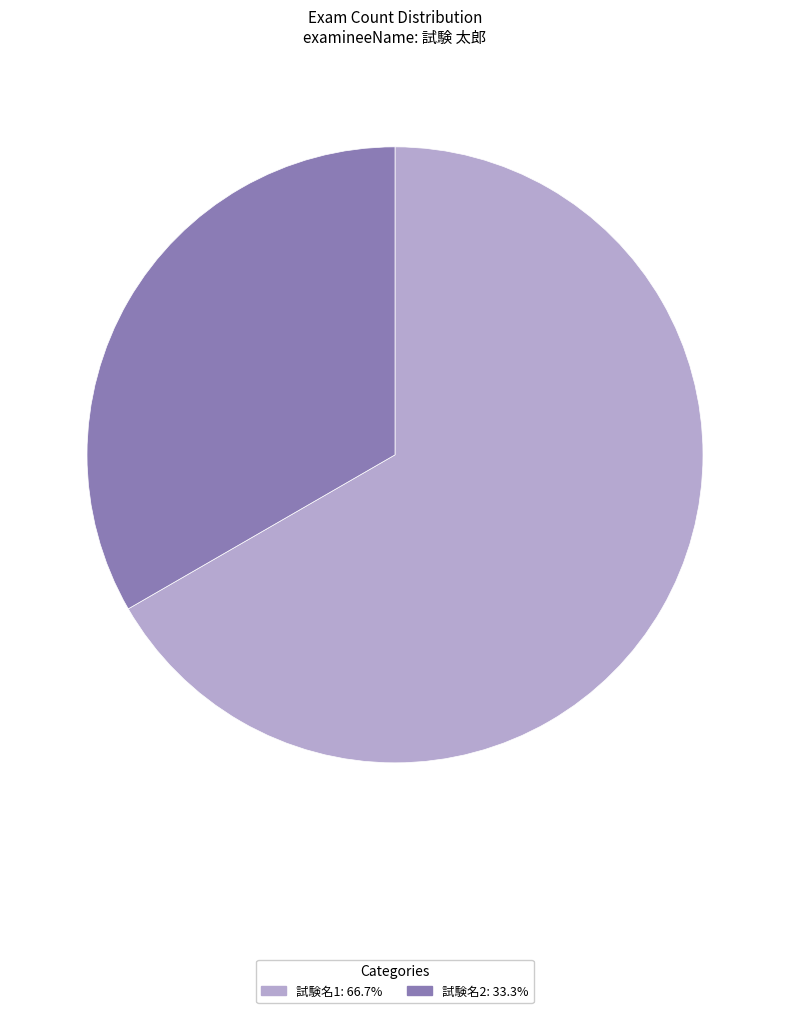

Approximately how many times larger is the value at 試験名1: 66.7% compared to 試験名2: 33.3%?

2.0